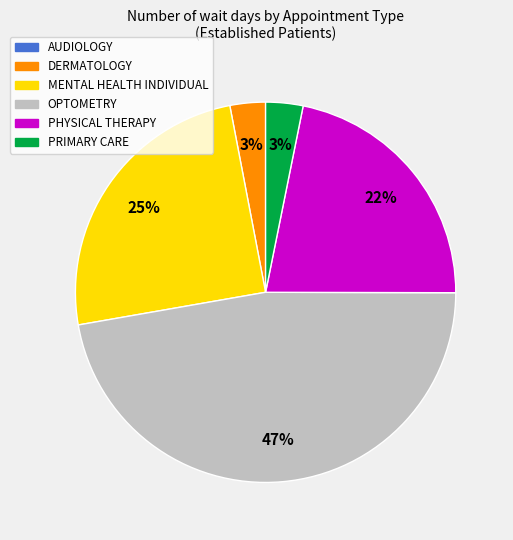

To the nearest percent, what portion does MENTAL HEALTH INDIVIDUAL represent?

25%